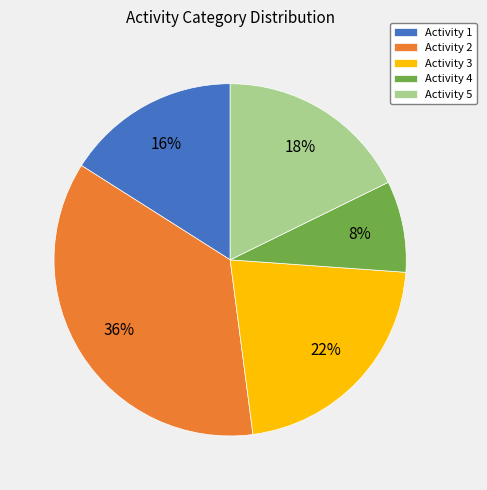

Do Activity 5 and Activity 1 together represent more than half of the pie?

No